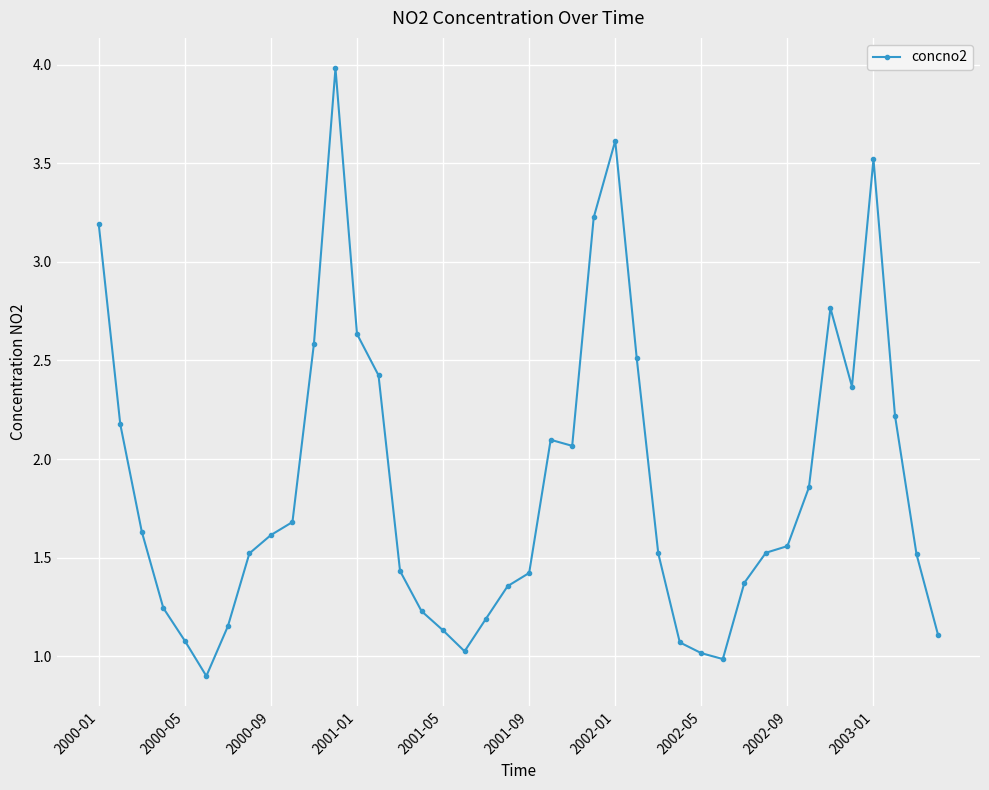

True or false: the data has more than 2 interior local peaks.

True